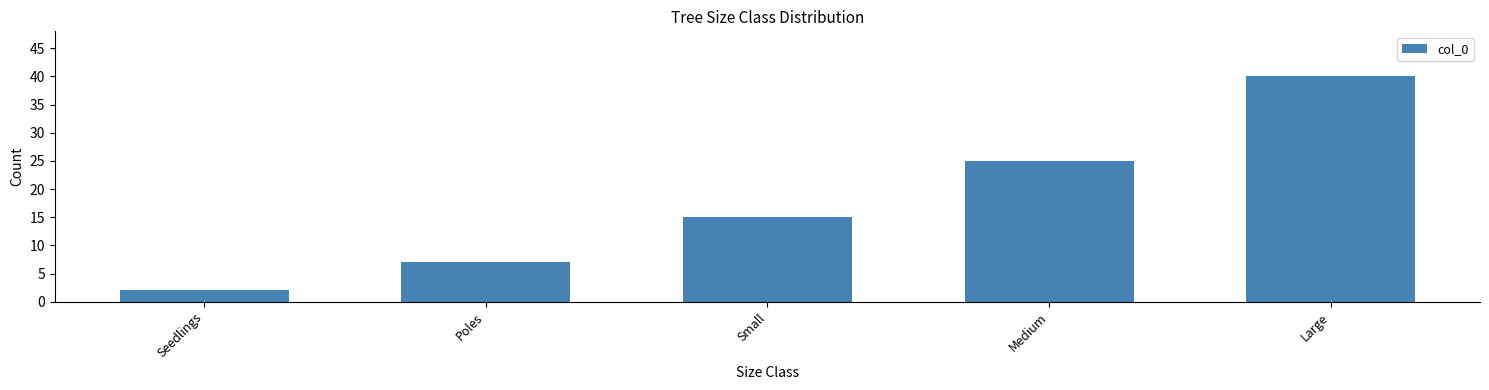

At which category does the chart reach its peak across all series?

Large